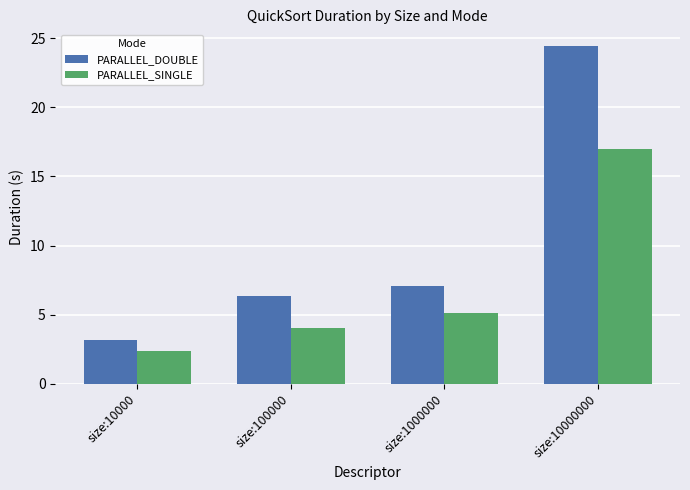

The PARALLEL_SINGLE series shows 2.1 at size:100000. True or false?

False